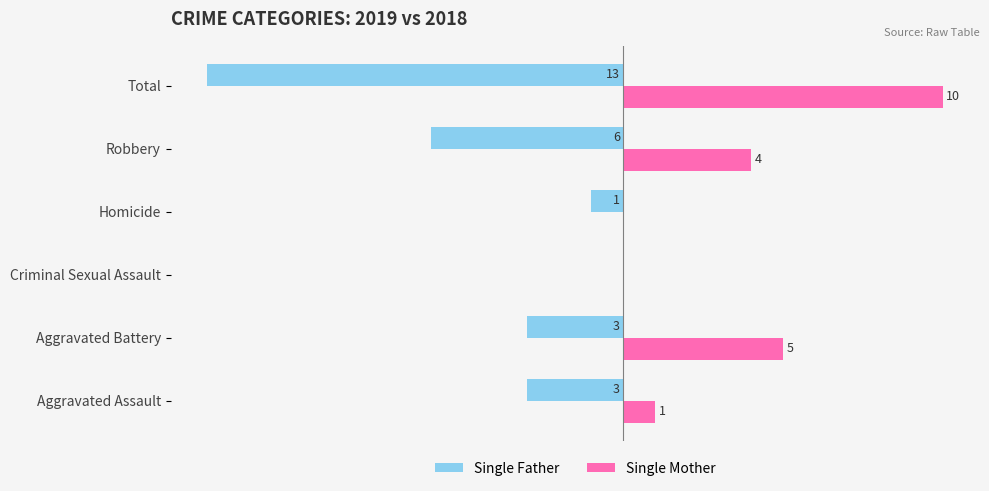

At which category is the sum across all series the highest?

Aggravated Battery